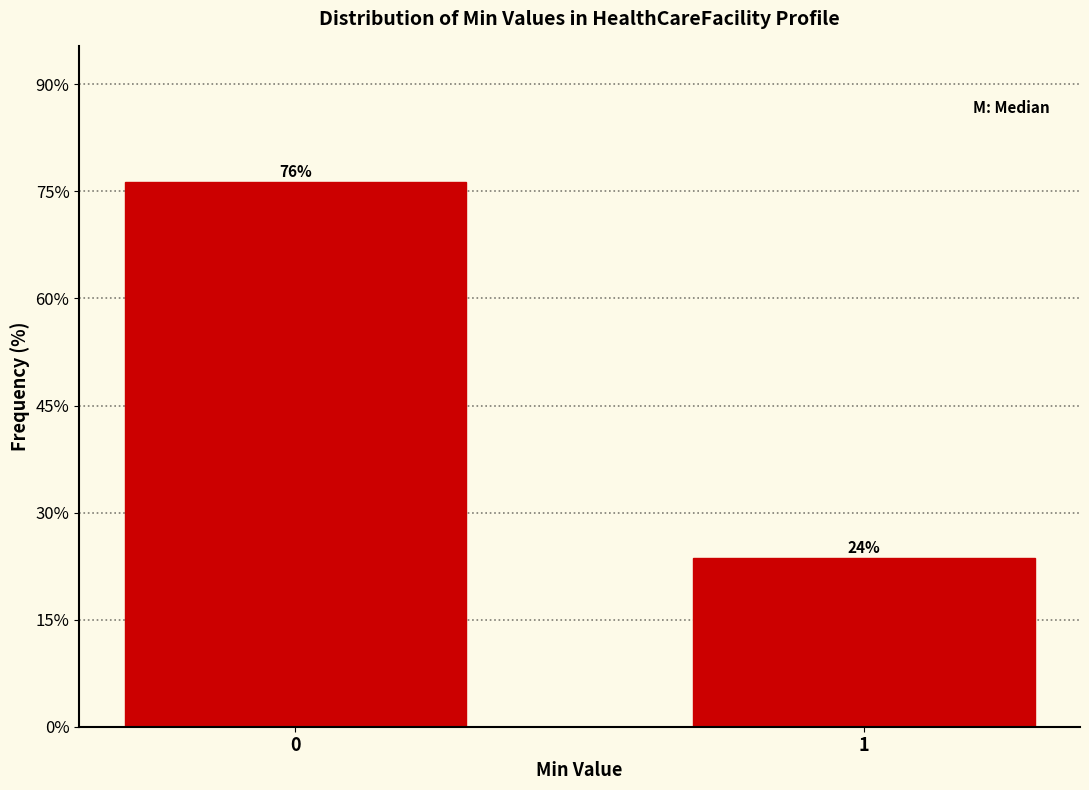

Rank the categories by value from lowest to highest.

1, 0